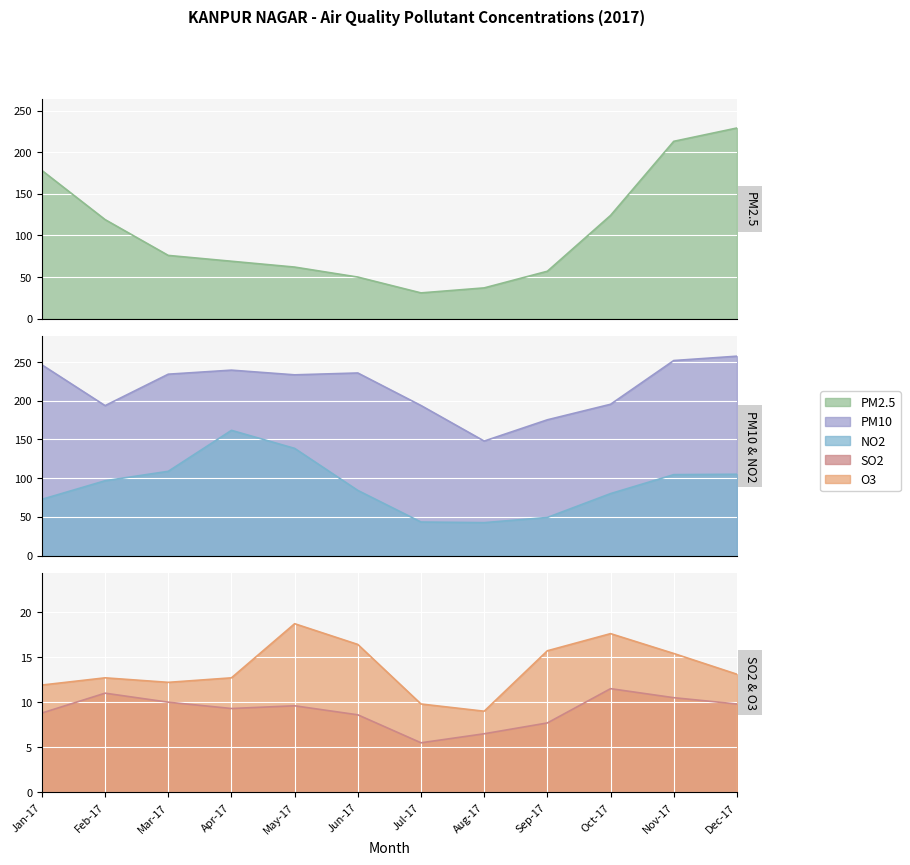

What value does the PM10 series have at Oct-17?

195.4